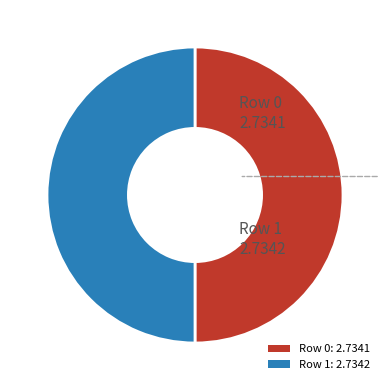

What is the ratio of the value at Row 0 to the value at Row 1?

1.0